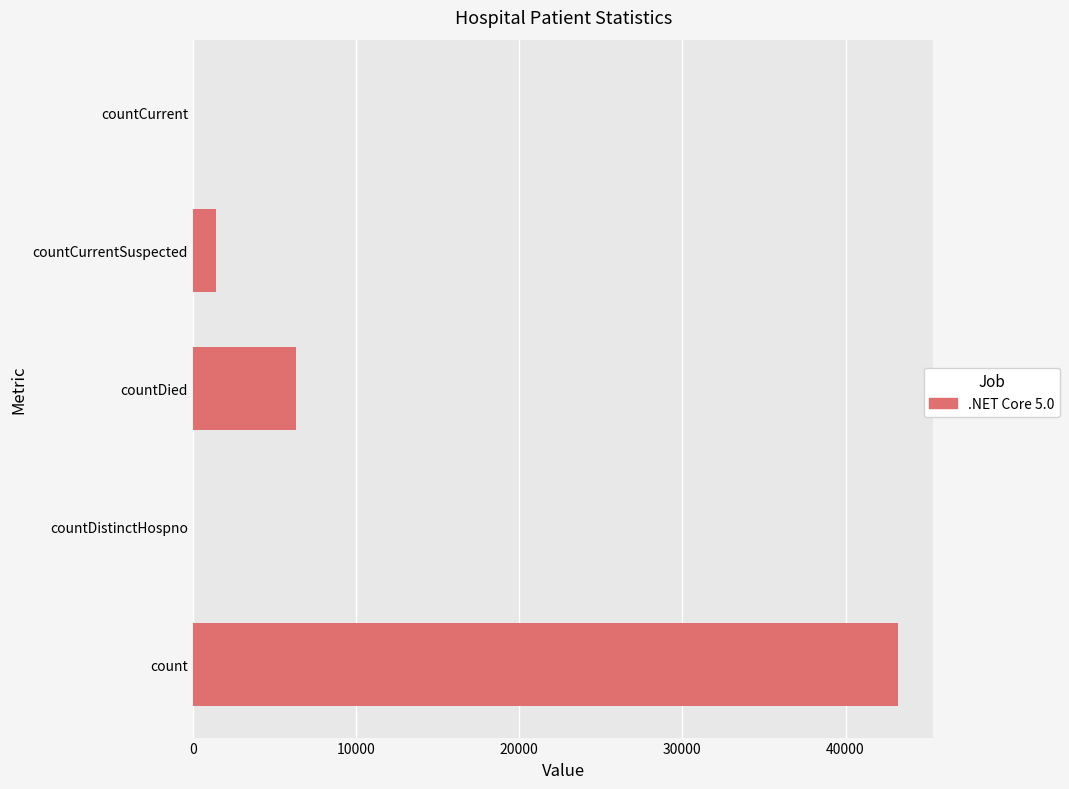

What is the sum of all values?

50979